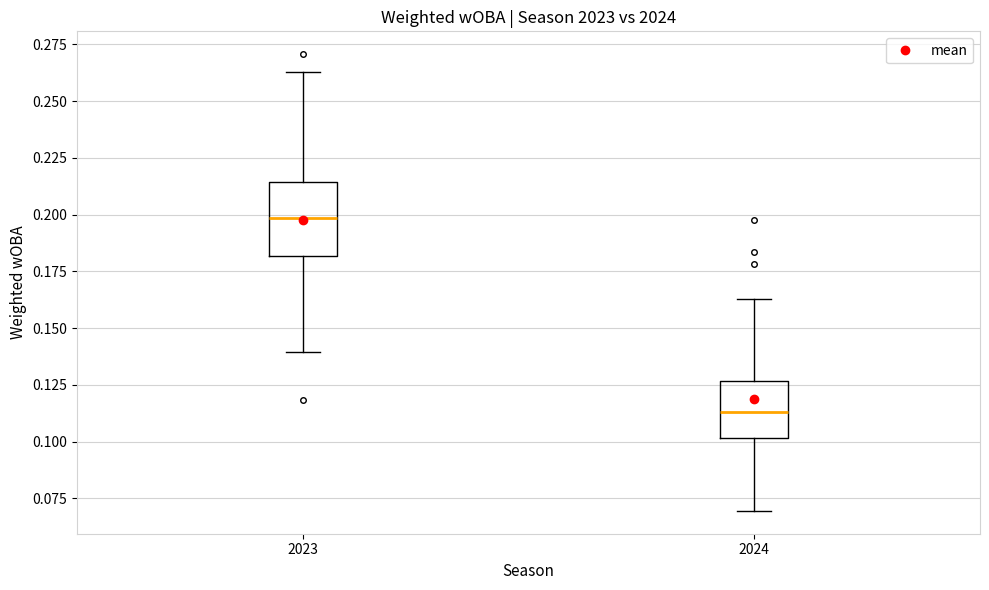

Where does the lower whisker of the box at x = 2024 end on the y-axis? The values are not printed on the chart, so give them approximately, as read against the axis.

0.070